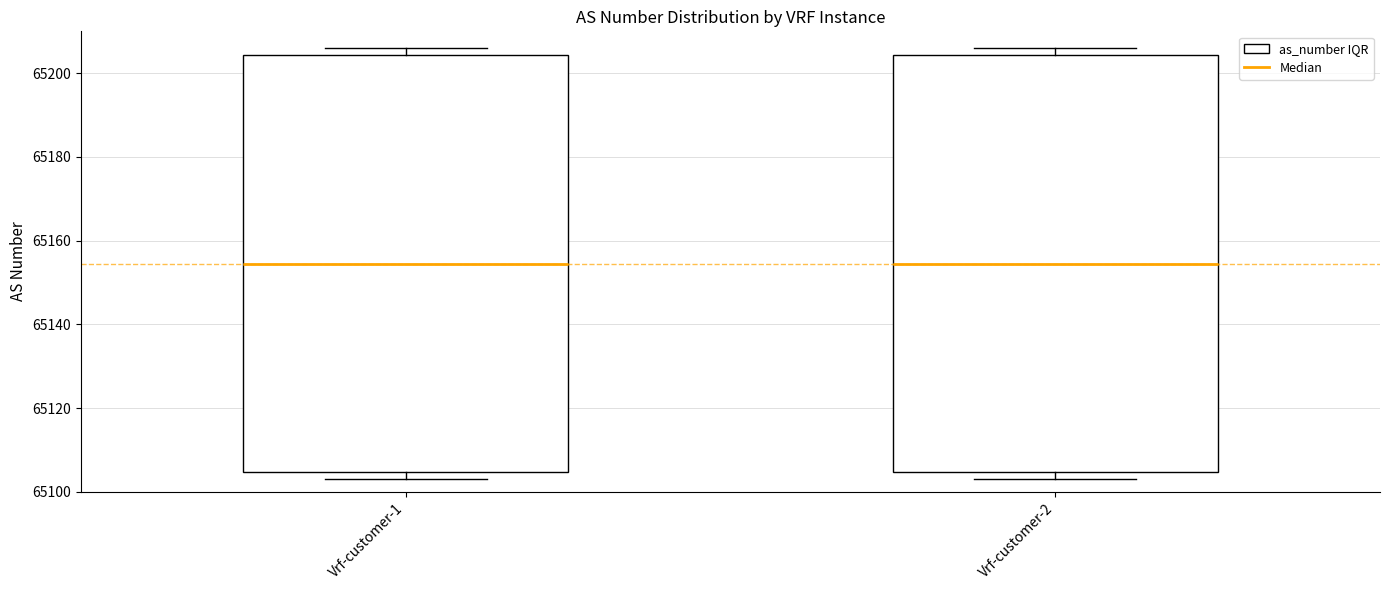

Where is the upper edge of the box for Vrf-customer-1 on the y-axis? The values are not printed on the chart, so give them approximately, as read against the axis.

65204